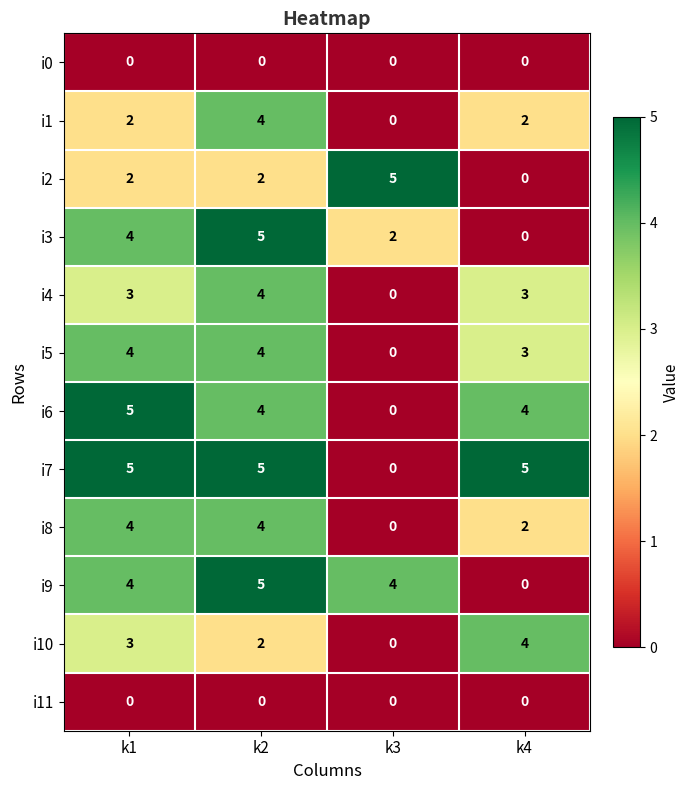

What is the maximum value shown in the chart?

5